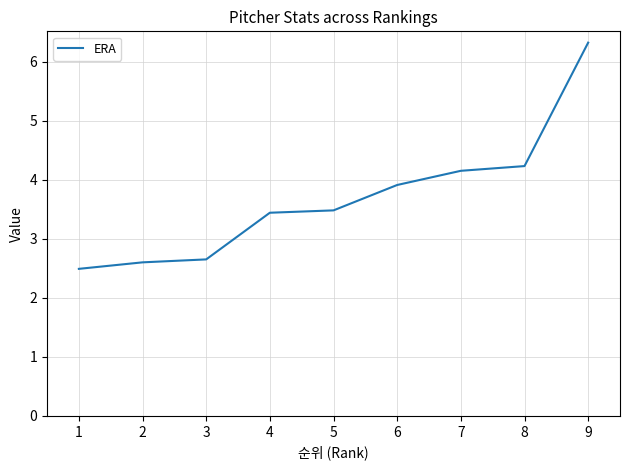

How many lines are shown in the chart?

1